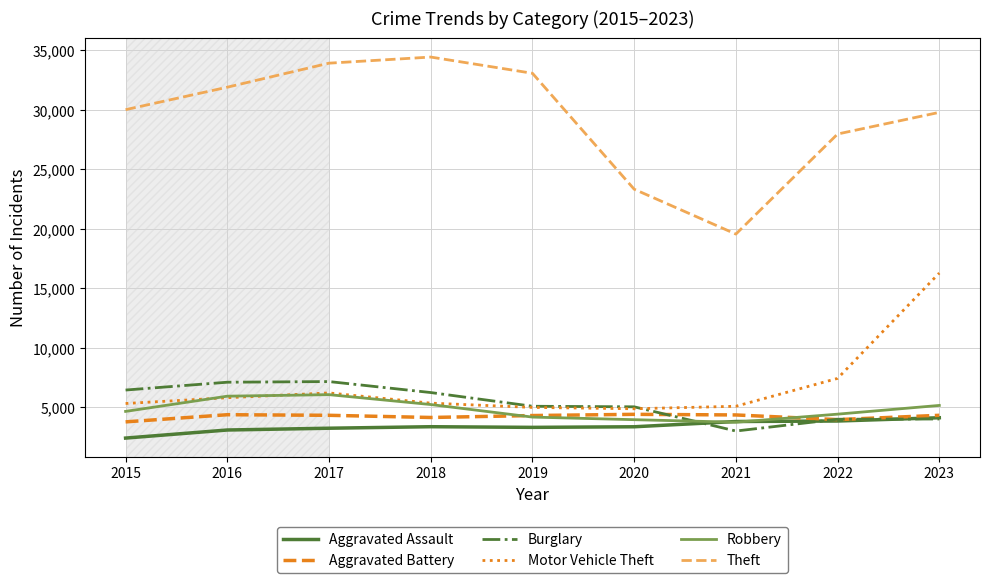

At how many categories does at least one series exceed 10600?

9